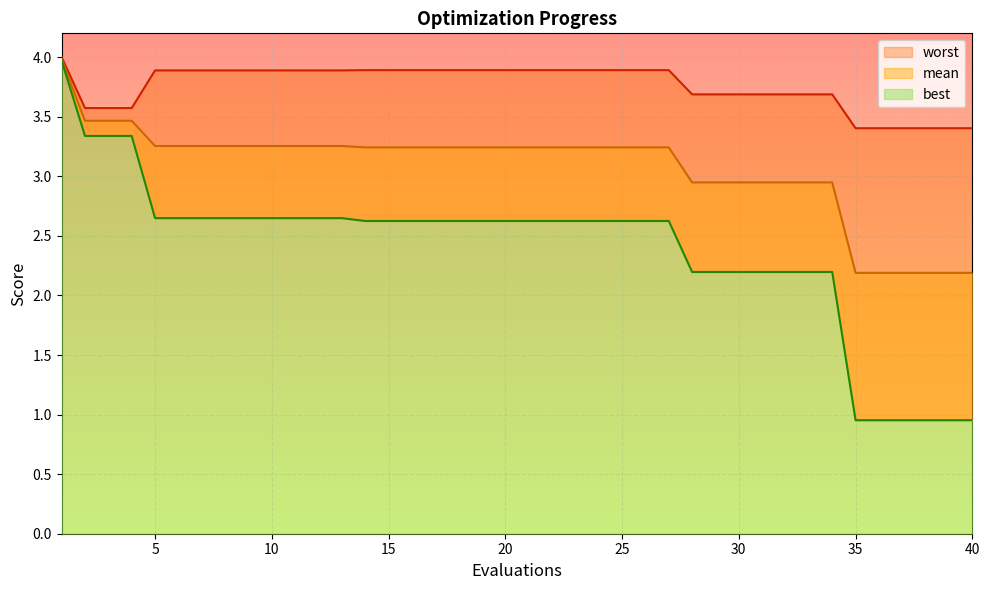

How many distinct data groups are displayed?

3